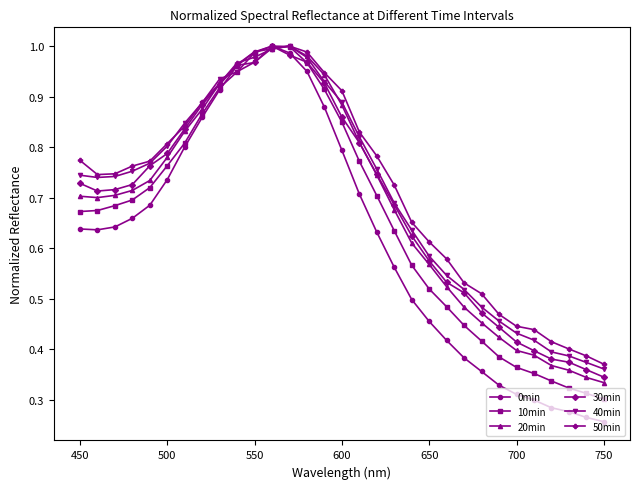

Which series has the largest range (max minus min)?

0min